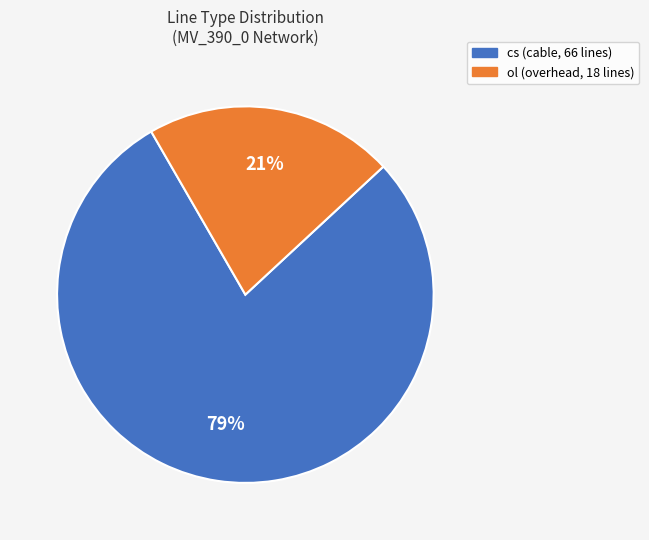

Is there any slice that represents more than half of the pie?

Yes